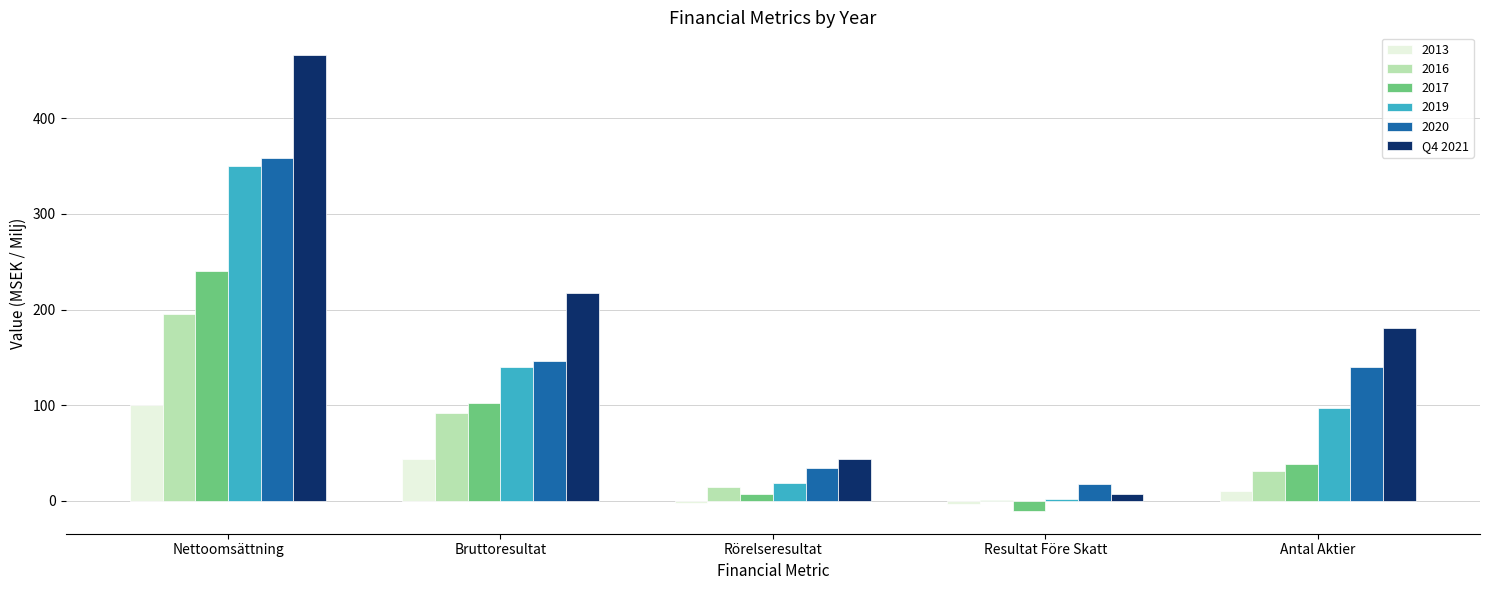

The 2019 series shows 140.4 at Bruttoresultat. True or false?

True